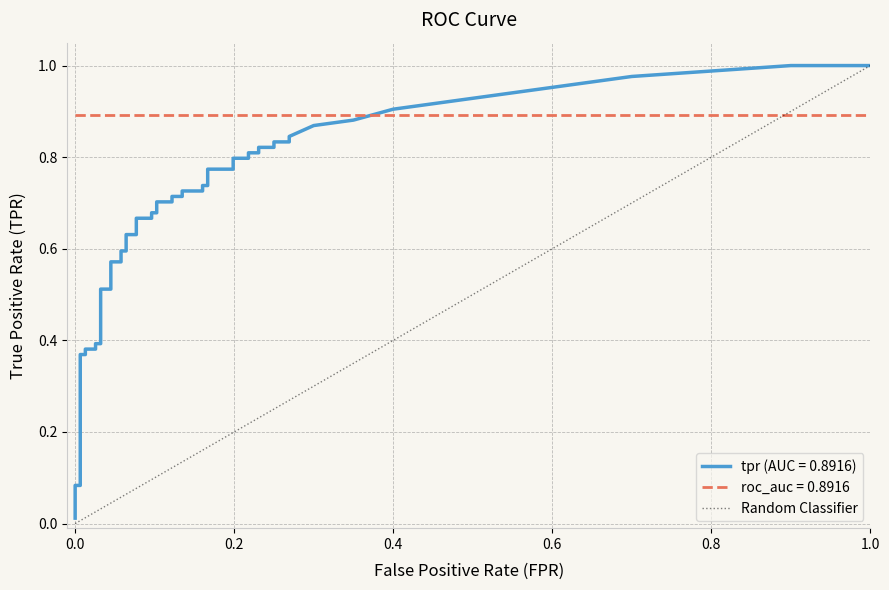

What is the sum of all roc_auc values?

35.7